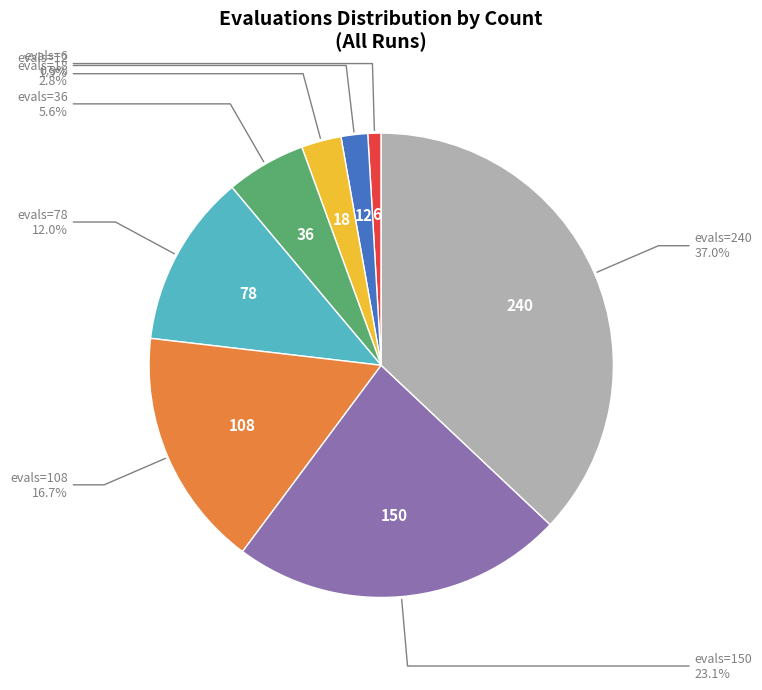

Between evals=12 and evals=78, which is larger?

evals=78